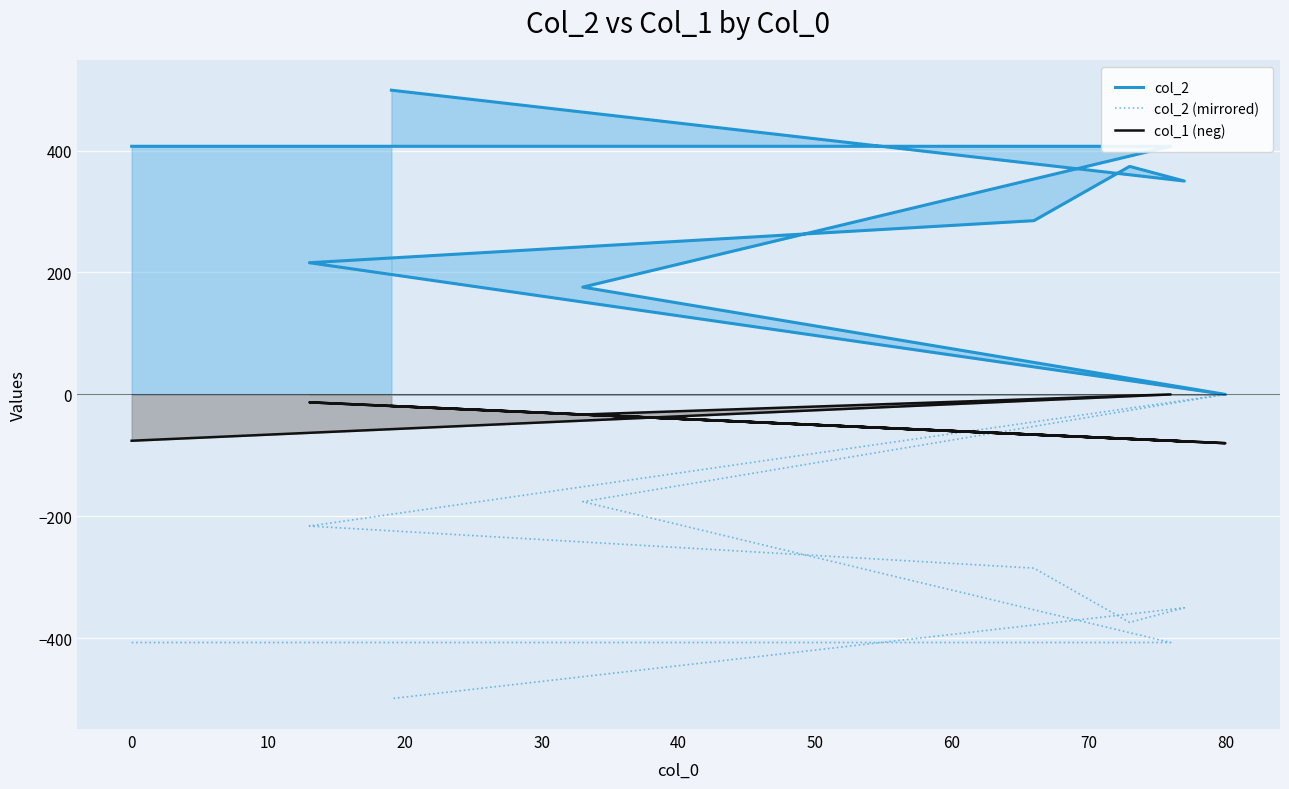

True or false: col_2 and col_2 (mirrored) intersect in this chart.

False